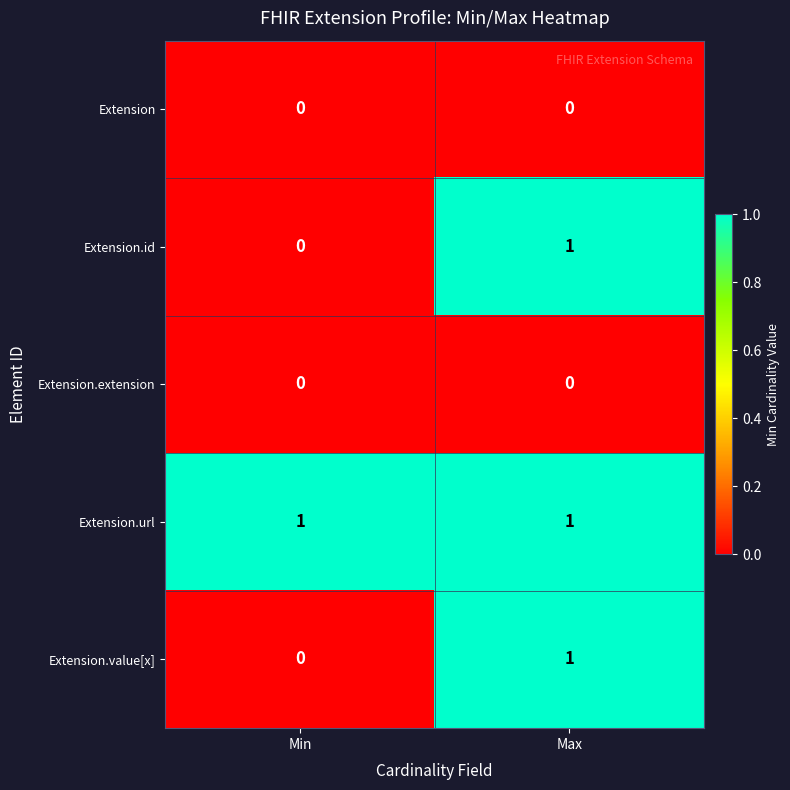

At which category is the sum across all series the highest?

Max